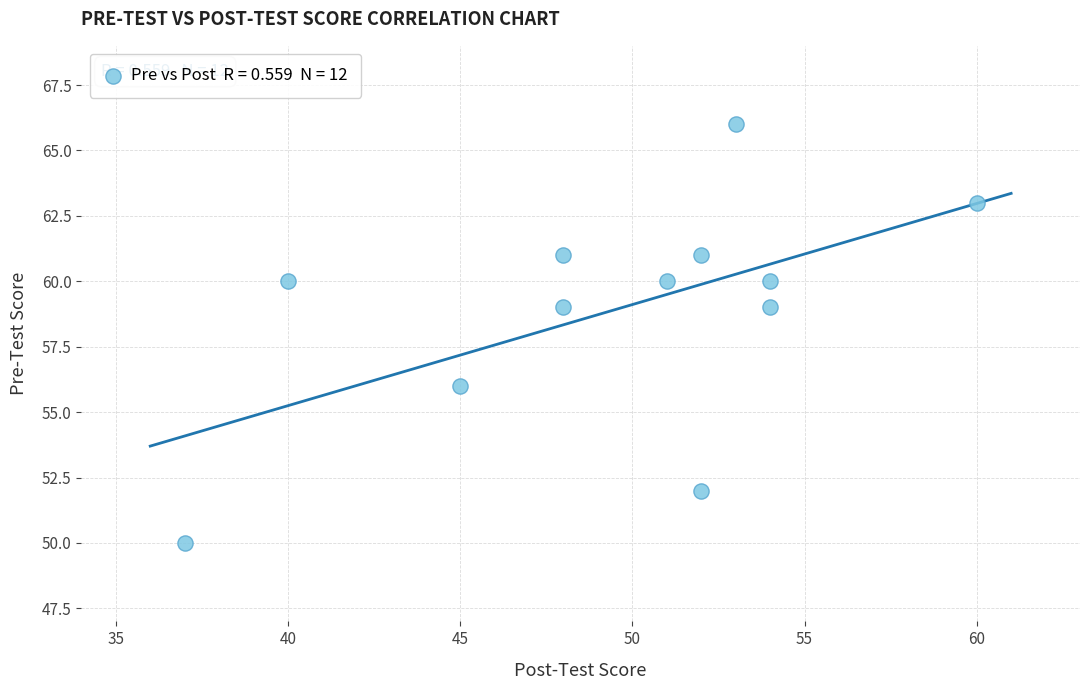

What is the range of Y values (max minus min)?

16